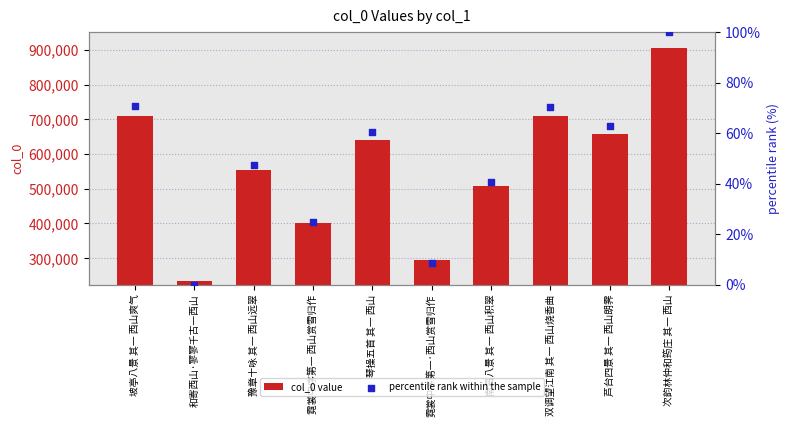

At how many categories does at least one series exceed 782267?

1